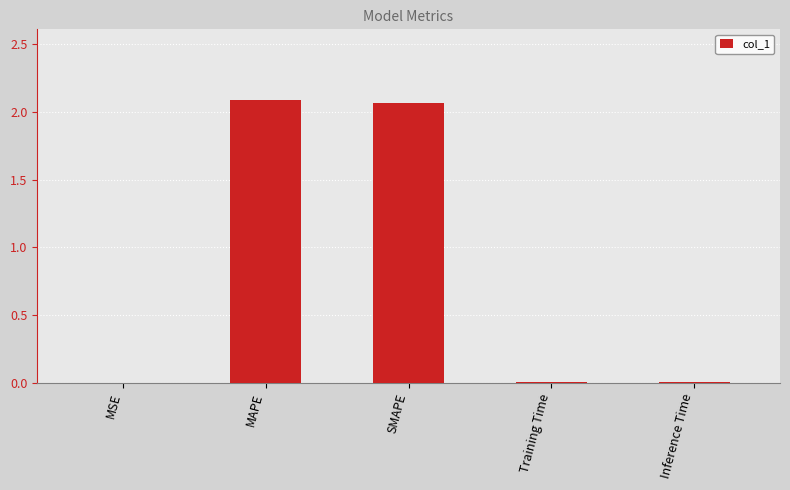

True or false: the data shows 0.0 at MSE.

True